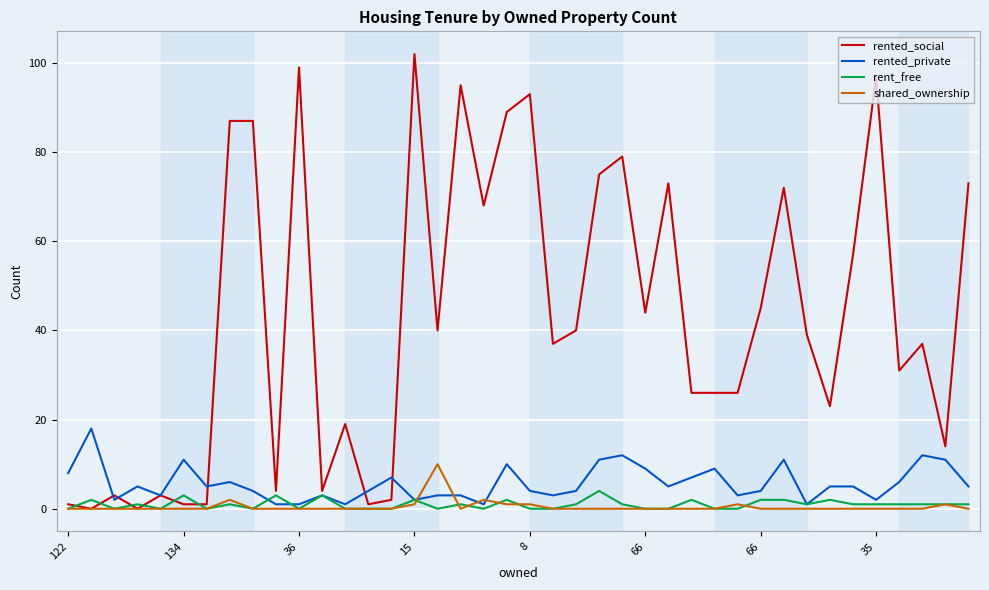

Rank the series by their maximum value, from lowest to highest.

rent_free, shared_ownership, rented_private, rented_social